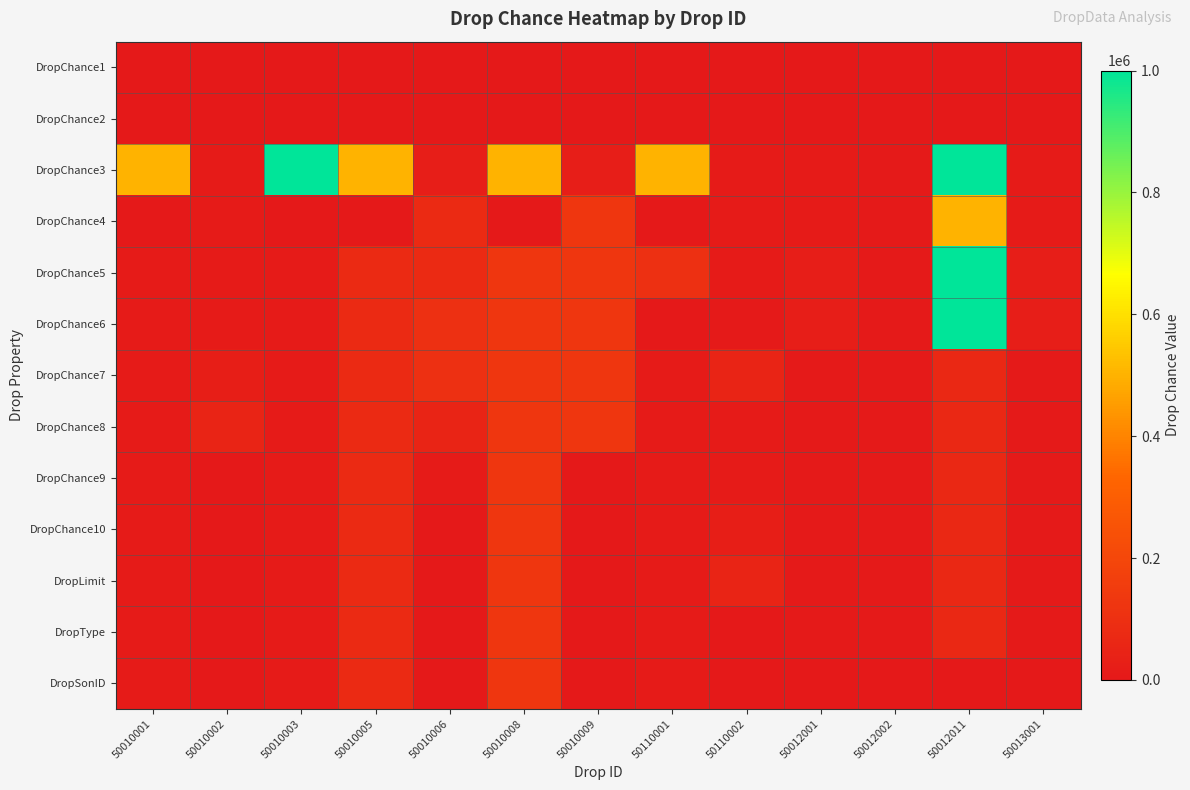

Reading right to left, list all the values displayed in this chart.

DropChance1: 50013001=1	50012011=1	50012002=1	50012001=1	50110002=1	50110001=1	50010009=1	50010008=1	50010006=1	50010005=1	50010003=1	50010002=1	50010001=1
DropChance2: 50013001=0	50012011=0	50012002=0	50012001=0	50110002=0	50110001=0	50010009=0	50010008=0	50010006=0	50010005=0	50010003=0	50010002=0	50010001=0
DropChance3: 50013001=10000	50012011=1000000	50012002=4615	50012001=10000	50110002=10000	50110001=500000	50010009=20000	50010008=500000	50010006=20000	50010005=500000	50010003=1000000	50010002=10000	50010001=500000
DropChance4: 50013001=10000	50012011=500000	50012002=4615	50012001=10000	50110002=10000	50110001=100	50010009=125000	50010008=74	50010006=75000	50010005=74	50010003=370	50010002=10000	50010001=74
DropChance5: 50013001=20000	50012011=1000000	50012002=4615	50012001=20000	50110002=10000	50110001=100000	50010009=125000	50010008=125000	50010006=75000	50010005=75000	50010003=10000	50010002=10000	50010001=10000
DropChance6: 50013001=20000	50012011=1000000	50012002=4615	50012001=20000	50110002=5000	50110001=200	50010009=125000	50010008=125000	50010006=100000	50010005=75000	50010003=10000	50010002=10000	50010001=10000
DropChance7: 50013001=6667	50012011=69231	50012002=4615	50012001=4615	50110002=50000	50110001=10000	50010009=125000	50010008=125000	50010006=100000	50010005=75000	50010003=10000	50010002=25000	50010001=10000
DropChance8: 50013001=6667	50012011=69231	50012002=4615	50012001=4615	50110002=10000	50110001=10000	50010009=125000	50010008=125000	50010006=50000	50010005=75000	50010003=10000	50010002=50000	50010001=10000
DropChance9: 50013001=6667	50012011=69231	50012002=4615	50012001=4615	50110002=10000	50110001=10000	50010009=0	50010008=125000	50010006=10000	50010005=75000	50010003=10000	50010002=0	50010001=10000
DropChance10: 50013001=6667	50012011=69231	50012002=4444	50012001=4615	50110002=25000	50110001=10000	50010009=0	50010008=125000	50010006=0	50010005=75000	50010003=10000	50010002=0	50010001=10000
DropLimit: 50013001=6667	50012011=69231	50012002=4444	50012001=4615	50110002=50000	50110001=10000	50010009=0	50010008=125000	50010006=0	50010005=75000	50010003=10000	50010002=0	50010001=10000
DropType: 50013001=6667	50012011=69231	50012002=4444	50012001=4615	50110002=0	50110001=10000	50010009=0	50010008=125000	50010006=0	50010005=75000	50010003=10000	50010002=0	50010001=10000
DropSonID: 50013001=0	50012011=0	50012002=0	50012001=0	50110002=0	50110001=10000	50010009=0	50010008=125000	50010006=0	50010005=75000	50010003=10000	50010002=0	50010001=10000